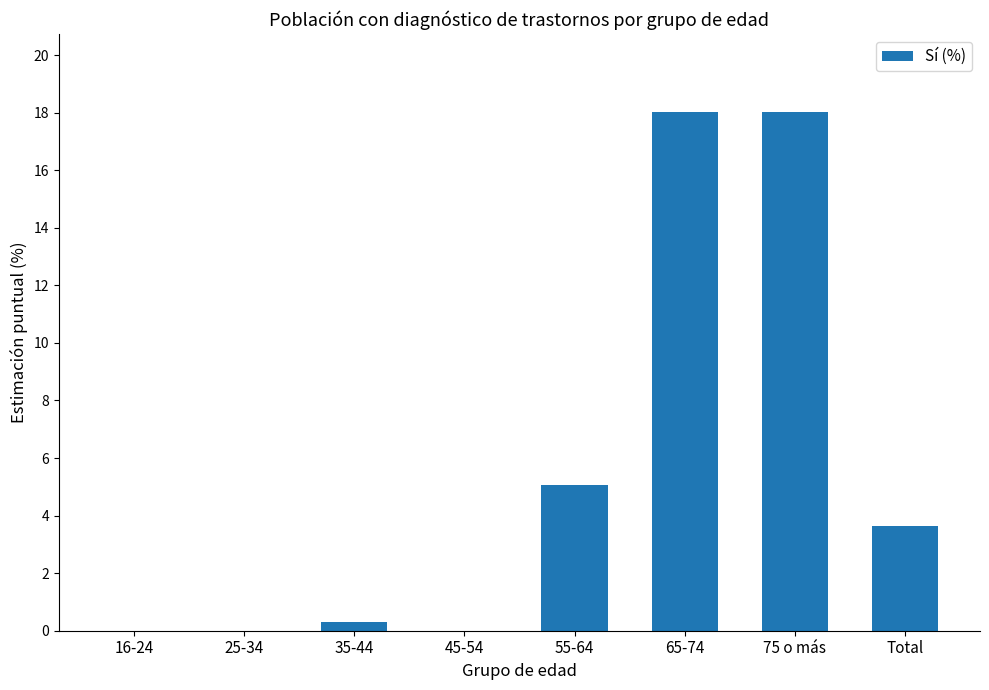

How many data points does each series have?

8